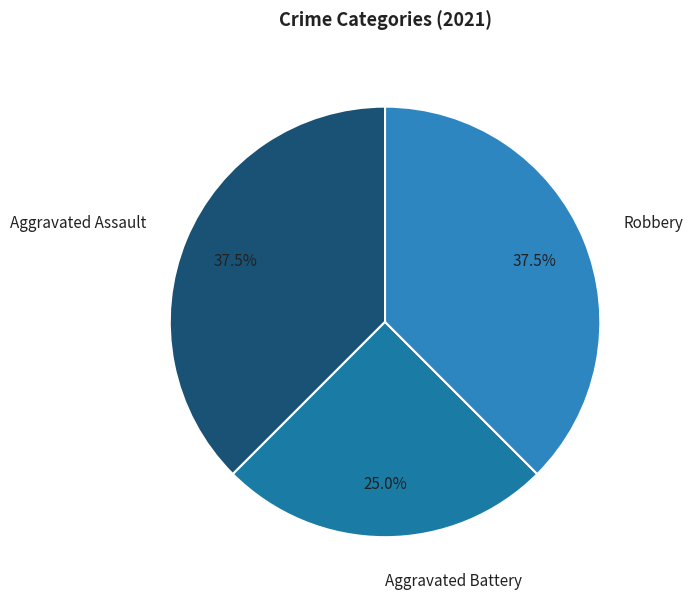

Does Aggravated Battery account for over 50% of the chart?

No